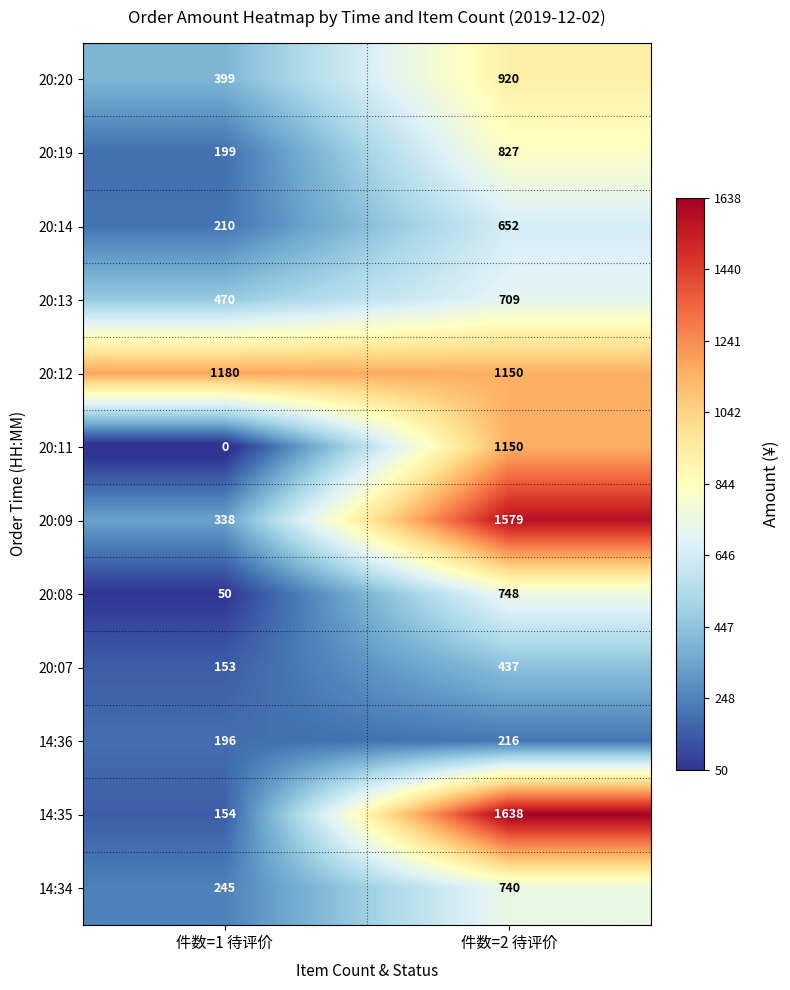

Is it true that 20:19 equals 283 at 件数=1 待评价?

False